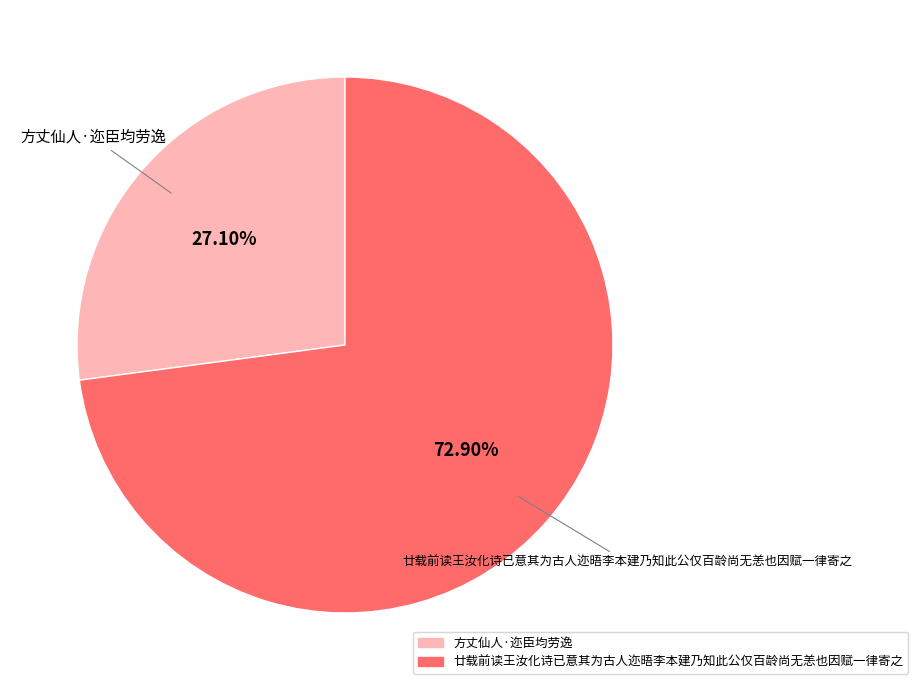

Which slice represents more than half of the pie?

廿载前读王汝化诗已意其为古人迩晤李本建乃知此公仅百龄尚无恙也因赋一律寄之